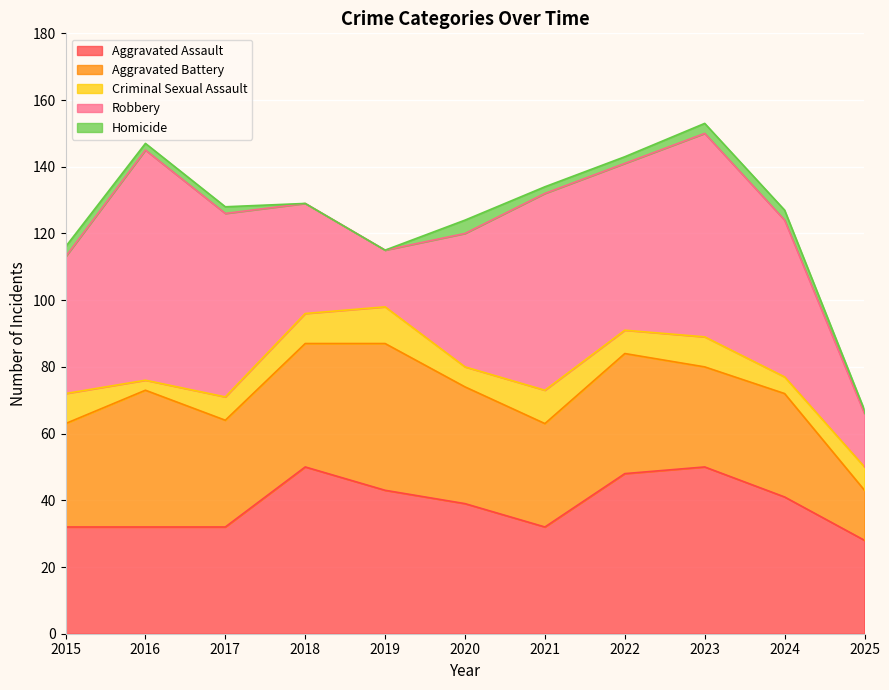

Rank the categories by Homicide value from lowest to highest.

2018, 2019, 2025, 2016, 2017, 2021, 2022, 2015, 2023, 2024, 2020